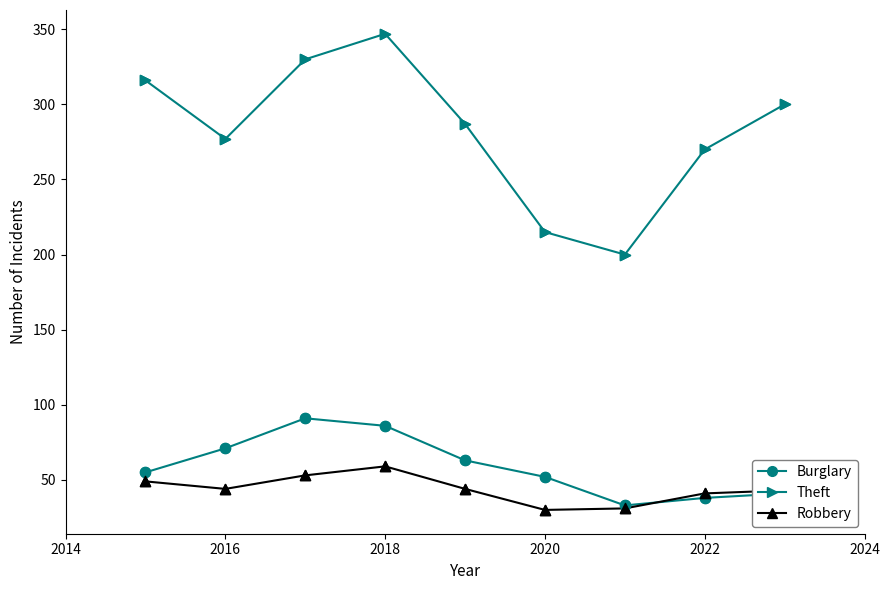

Which series has the largest range (max minus min)?

Theft